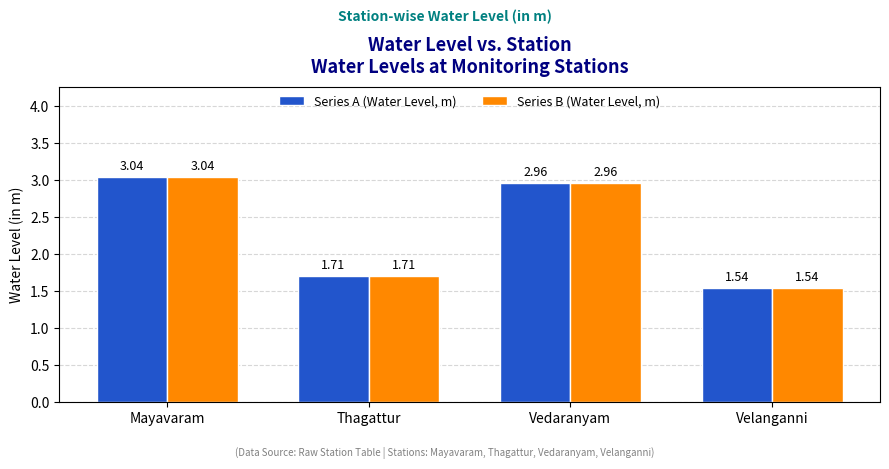

How many bars are there in total?

8